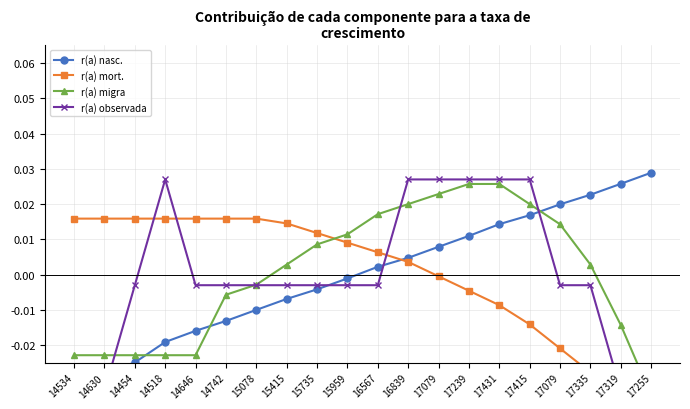

How many series are shown in this chart?

4